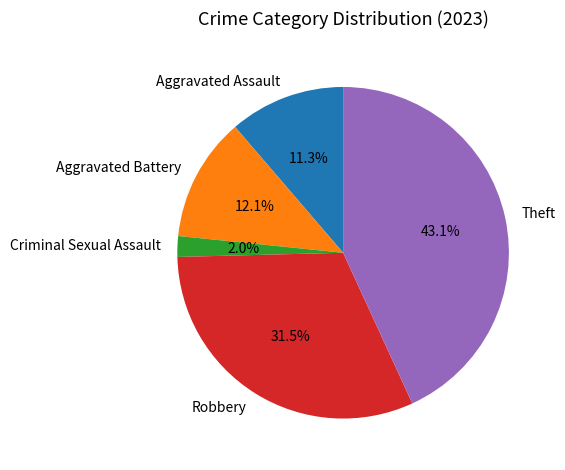

Is the sum of Aggravated Battery and Criminal Sexual Assault greater than half?

No